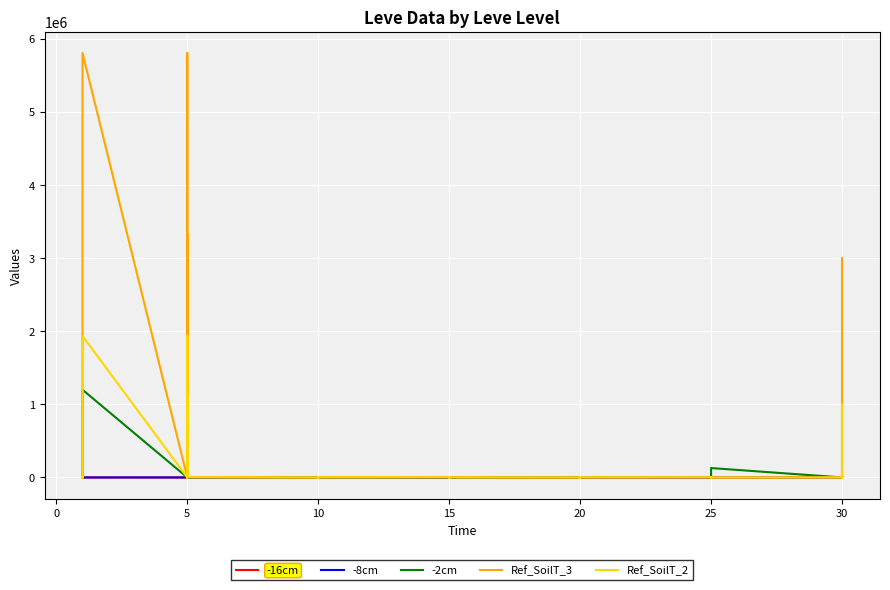

What are all the series names shown in the legend?

-16cm, -8cm, -2cm, Ref_SoilT_3, Ref_SoilT_2